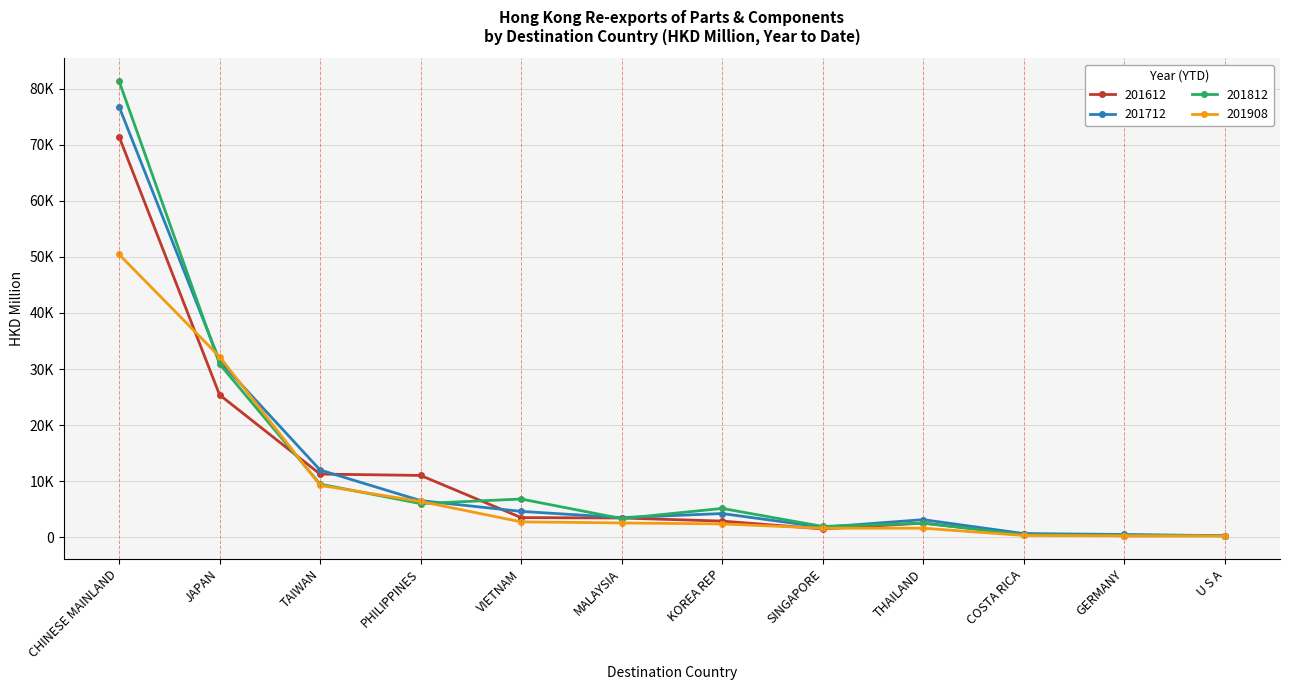

Is this an area chart (filled region under the line)?

No